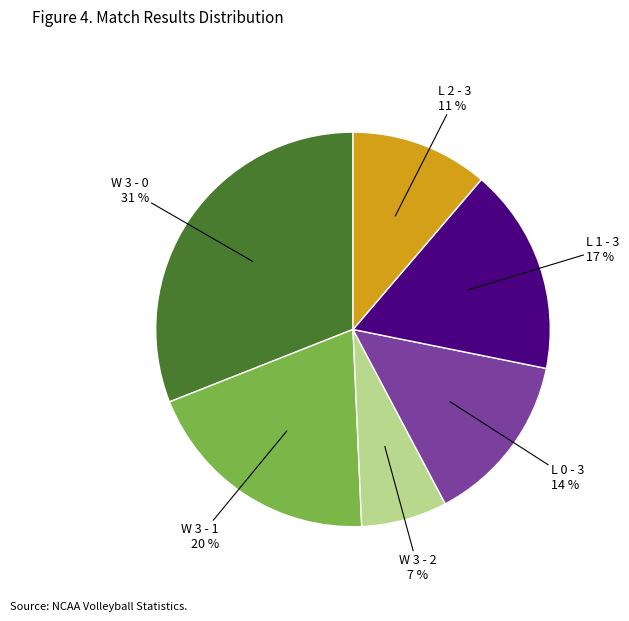

To the nearest percent, what is the difference between the largest and smallest slice percentages?

24%